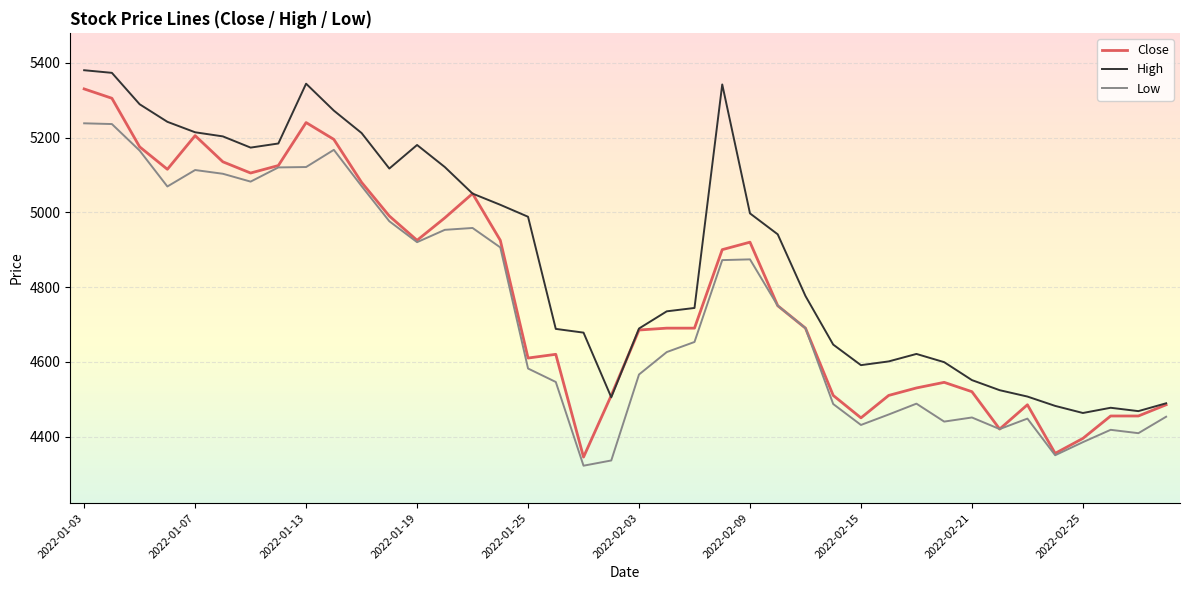

Which series has the largest range (max minus min)?

Close